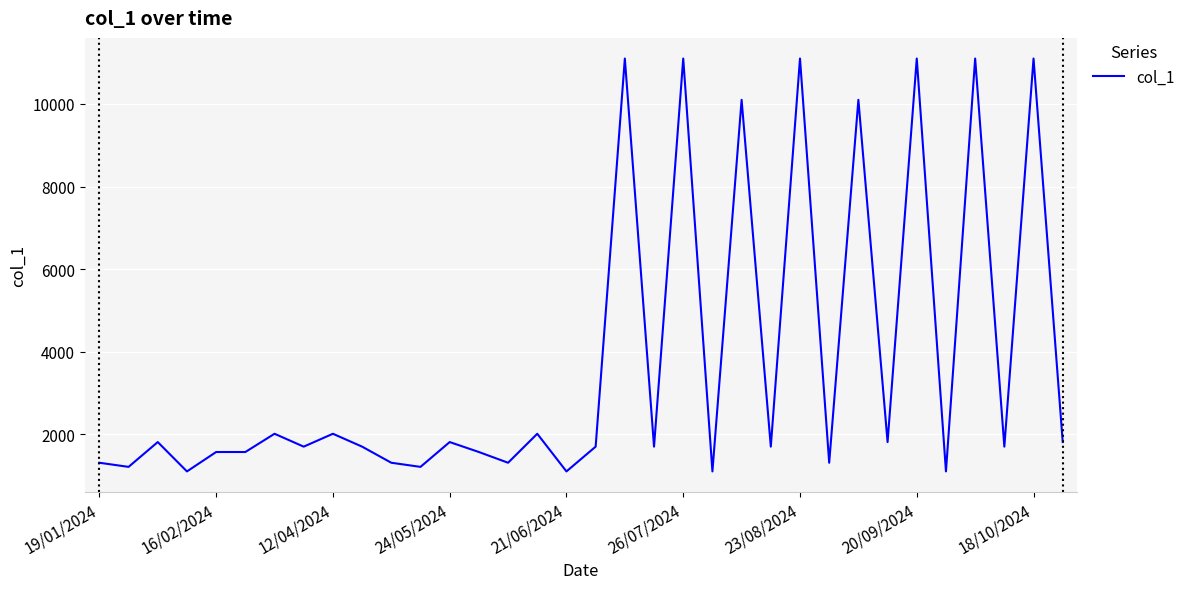

What is the difference between the maximum and minimum values?

10000